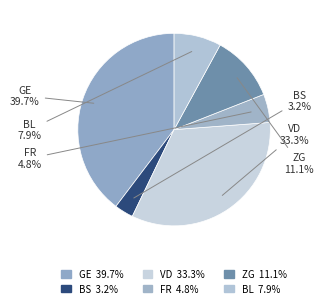

True or false: ZG accounts for 17% of the total.

False